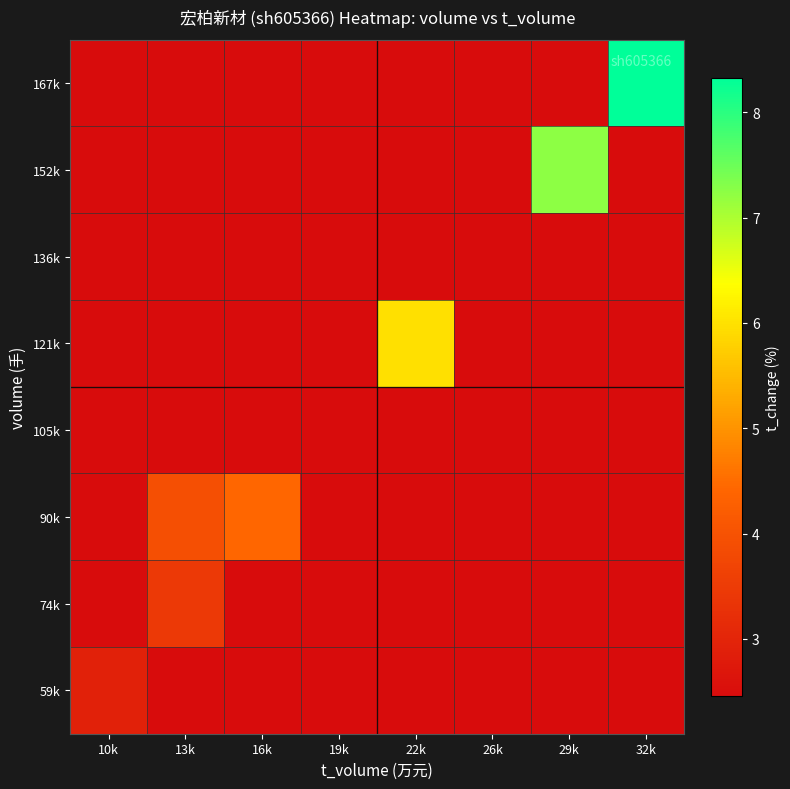

What is the greatest value displayed?

8.3